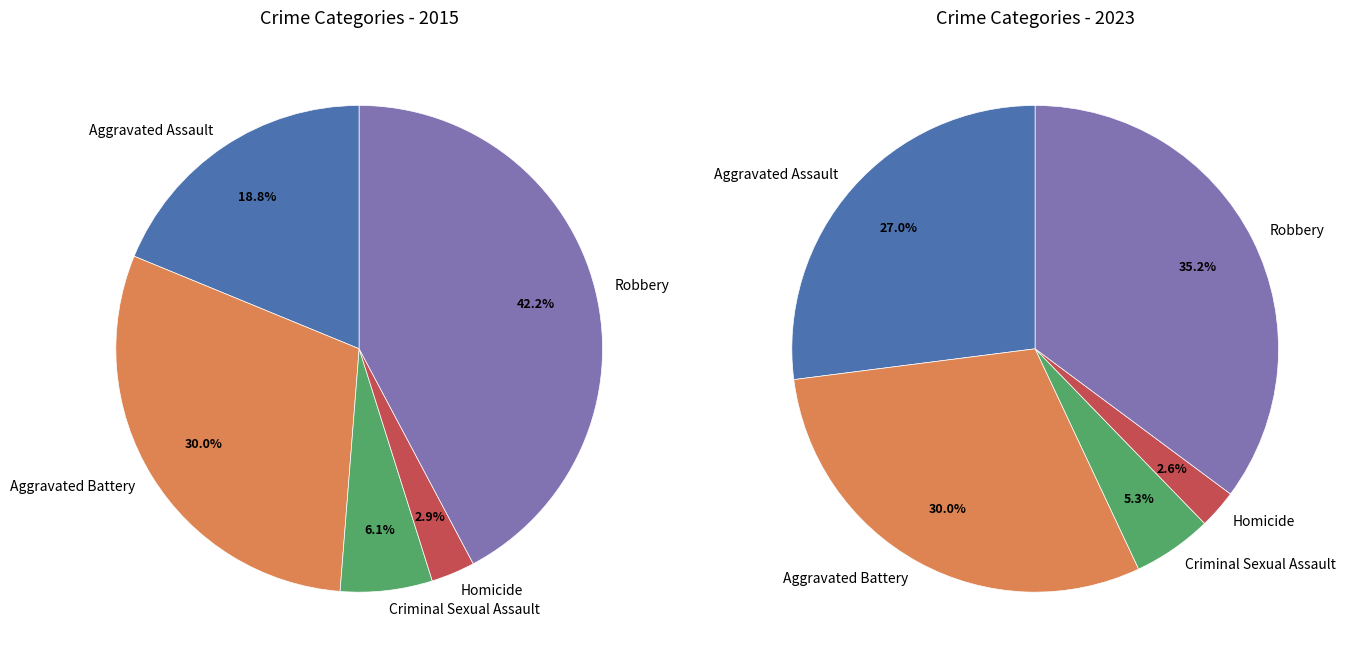

Does Aggravated Assault represent more than half of the total?

No